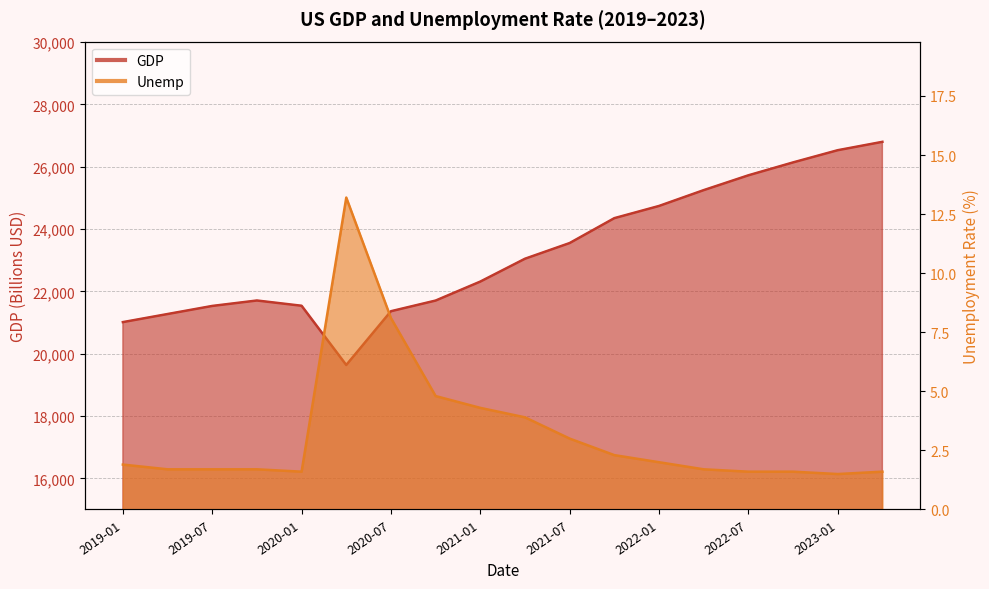

What is the difference between the GDP values at 2019-10-01 and 2020-01-01?

168.5